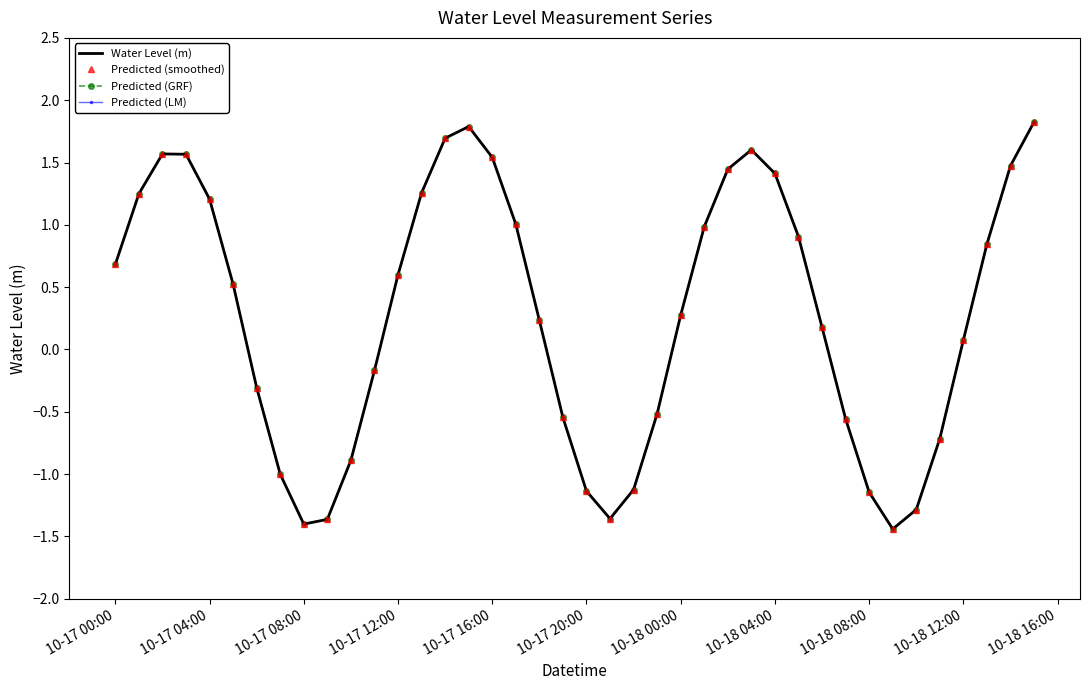

True or false: Predicted (LM) and Predicted (smoothed) cross at least once.

False